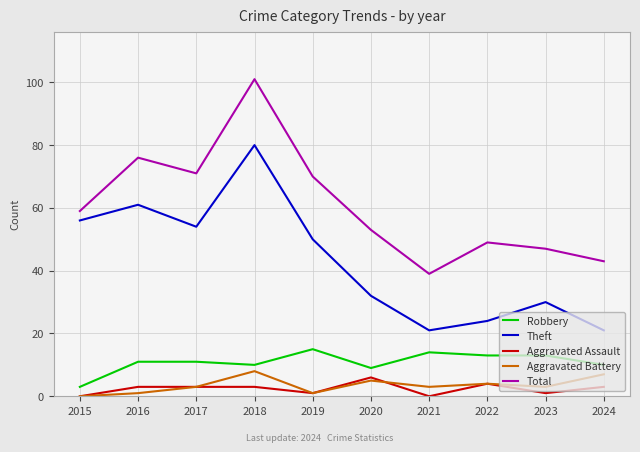

Does the chart have visible grid lines?

Yes